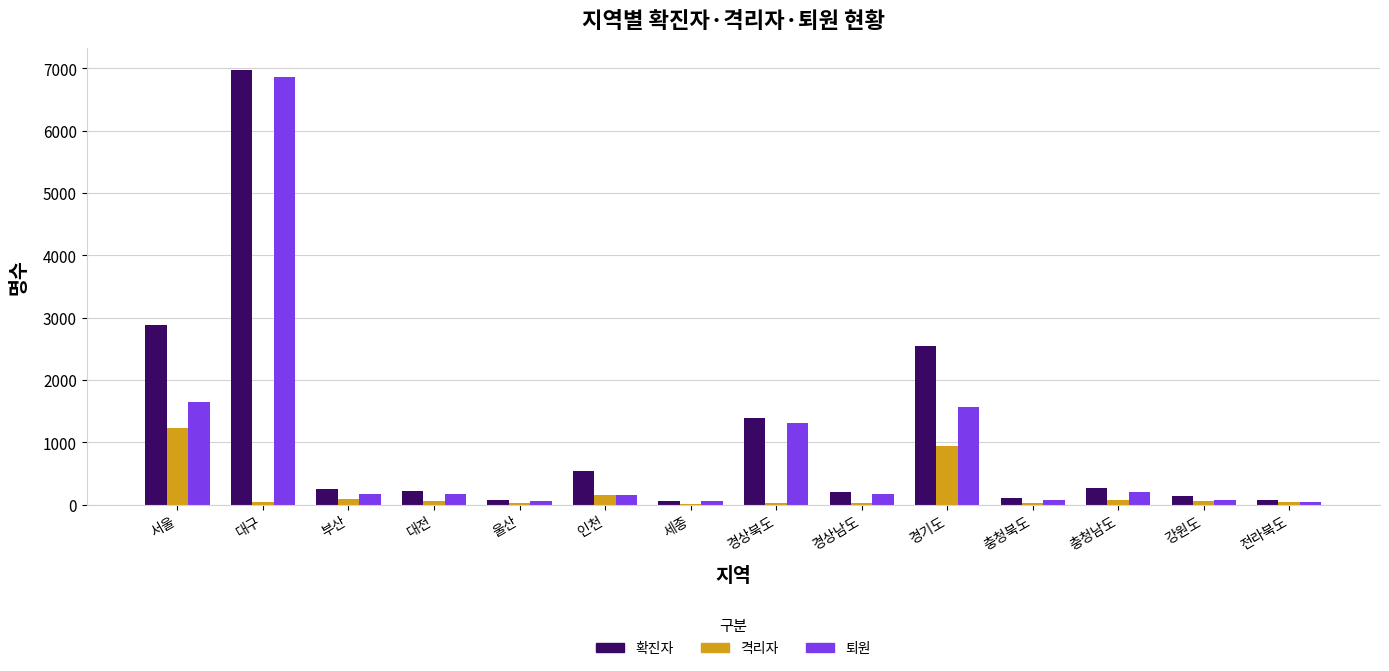

Which category has the highest value across all series?

대구